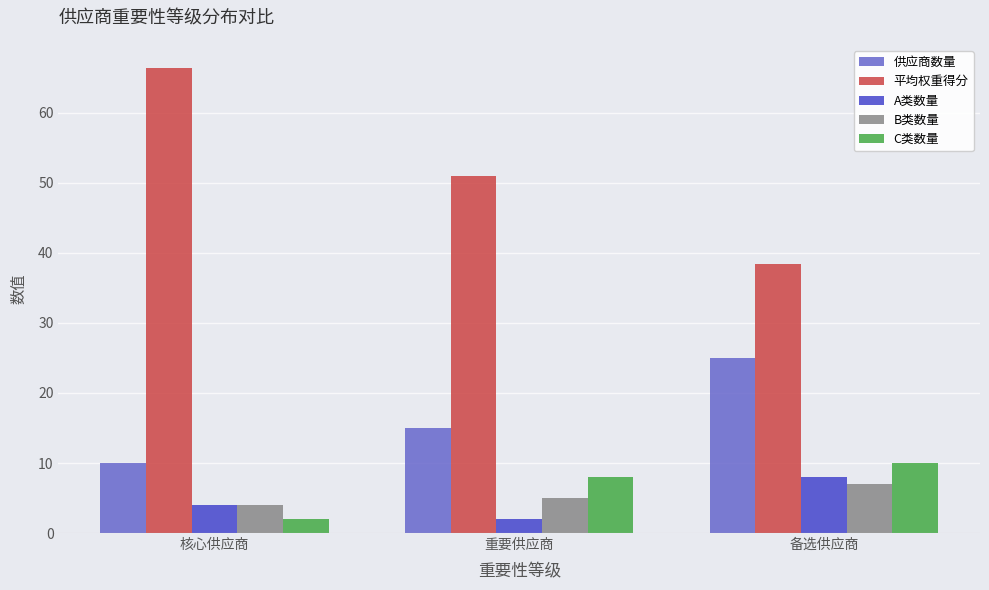

What is the difference between the maximum and minimum values in the B类数量 series?

3.0